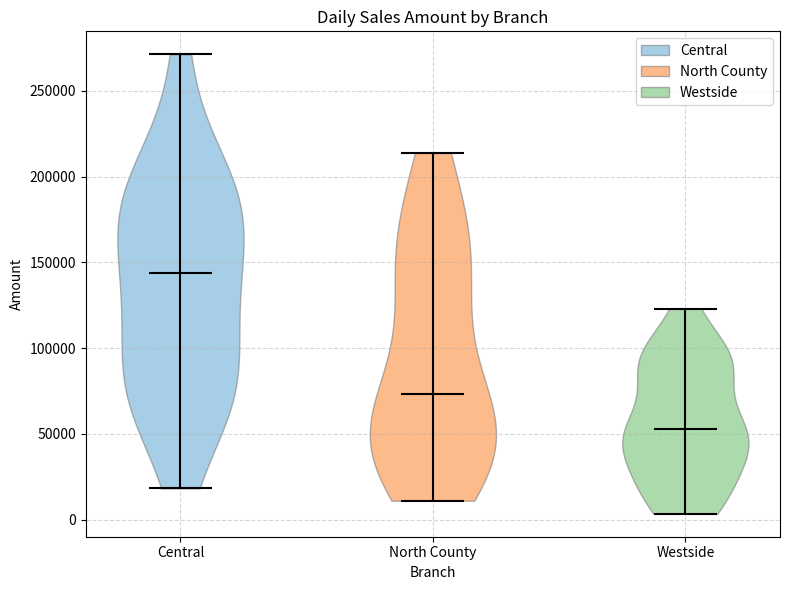

Which violin has the highest median line?

Central